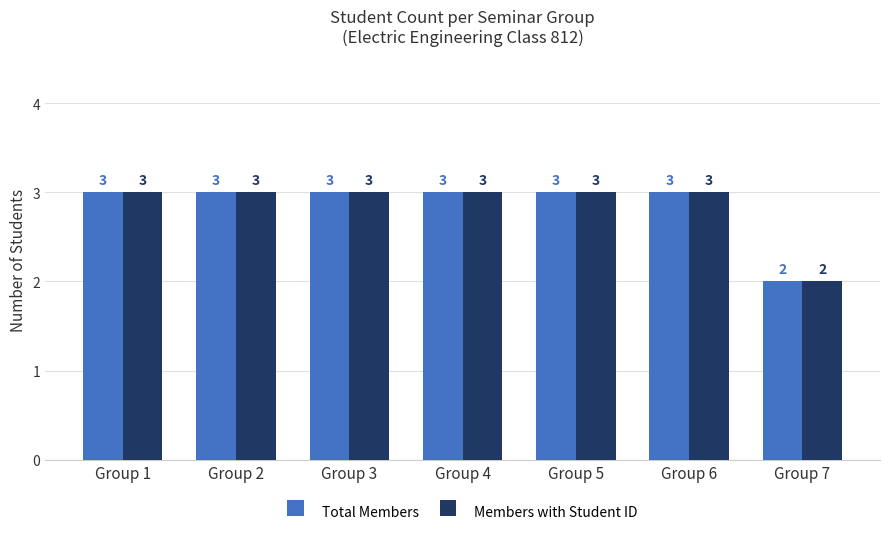

What is the total value across all series at Group 1?

6